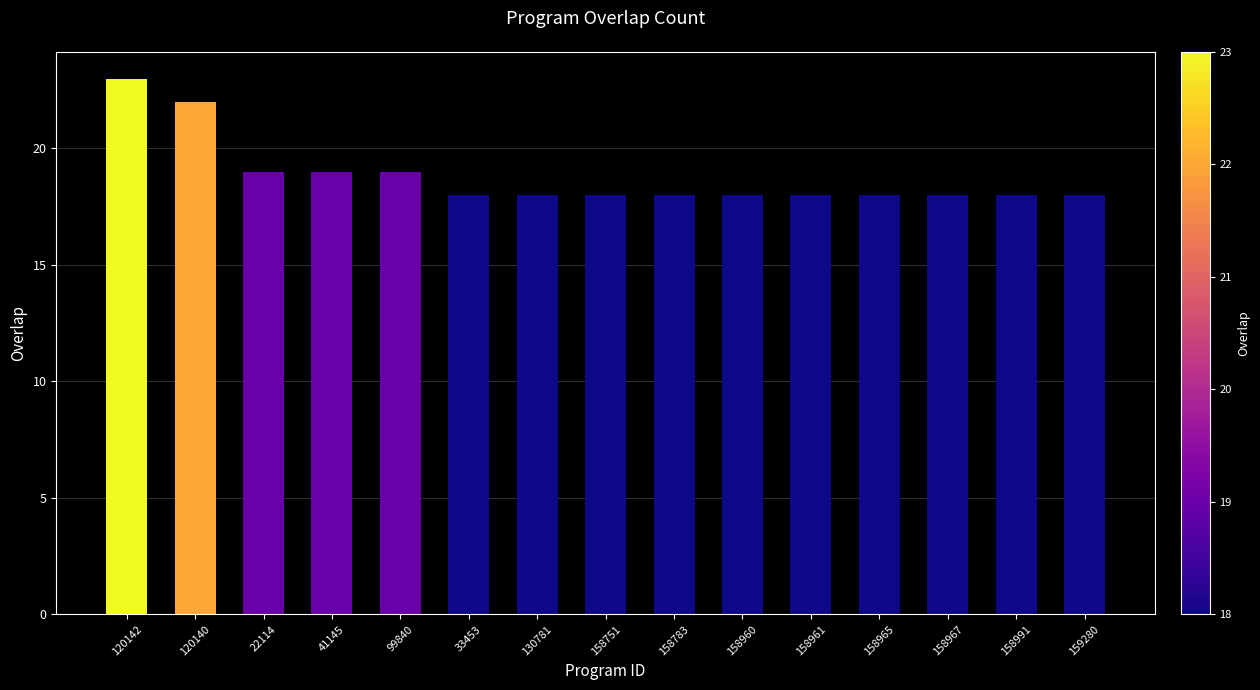

What is the change in value from 99840 to 130781?

-1